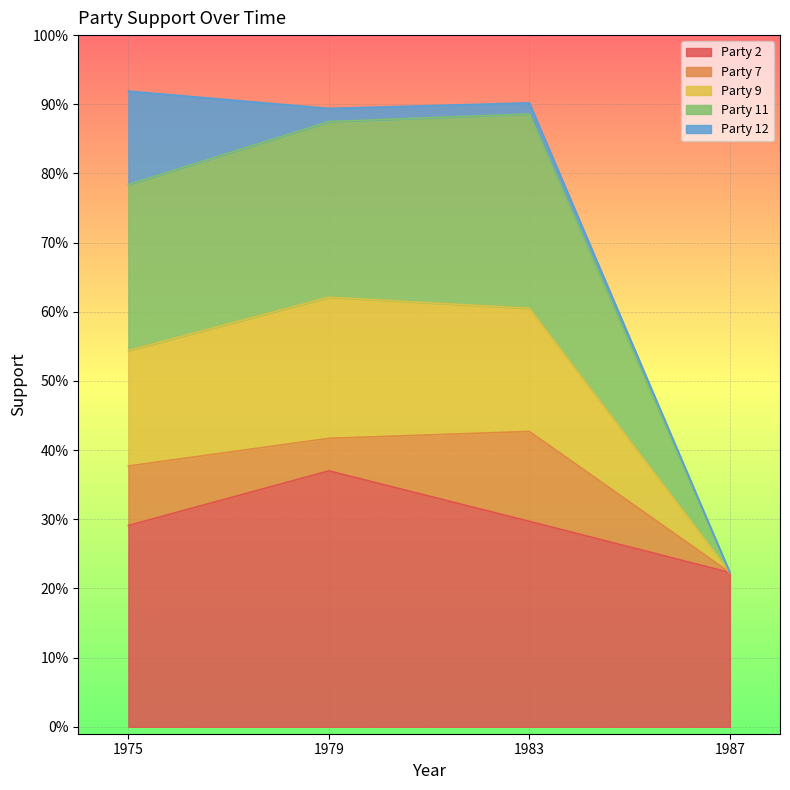

In Party 11, how many points are higher than both neighbors (excluding endpoints)?

1